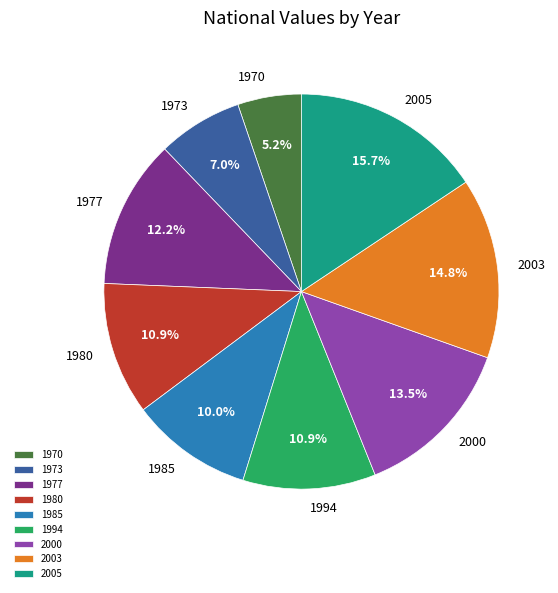

To the nearest percent, what is the combined percentage of 2003 and 2000?

28%